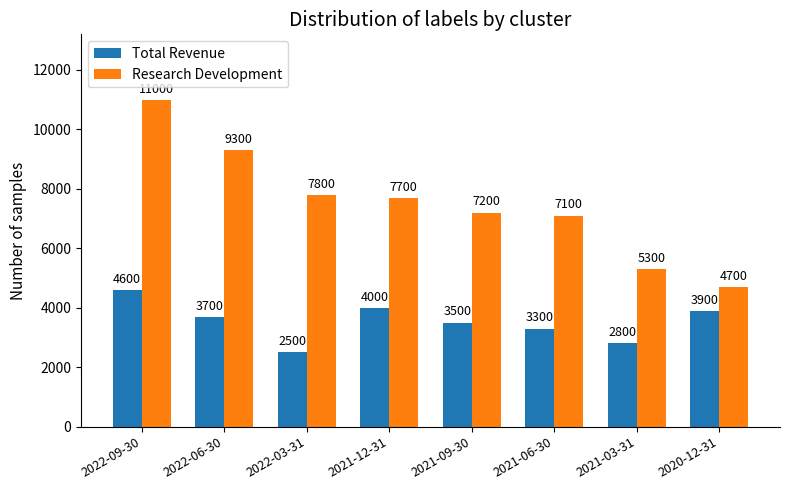

What is the sum of all Research Development values?

60100